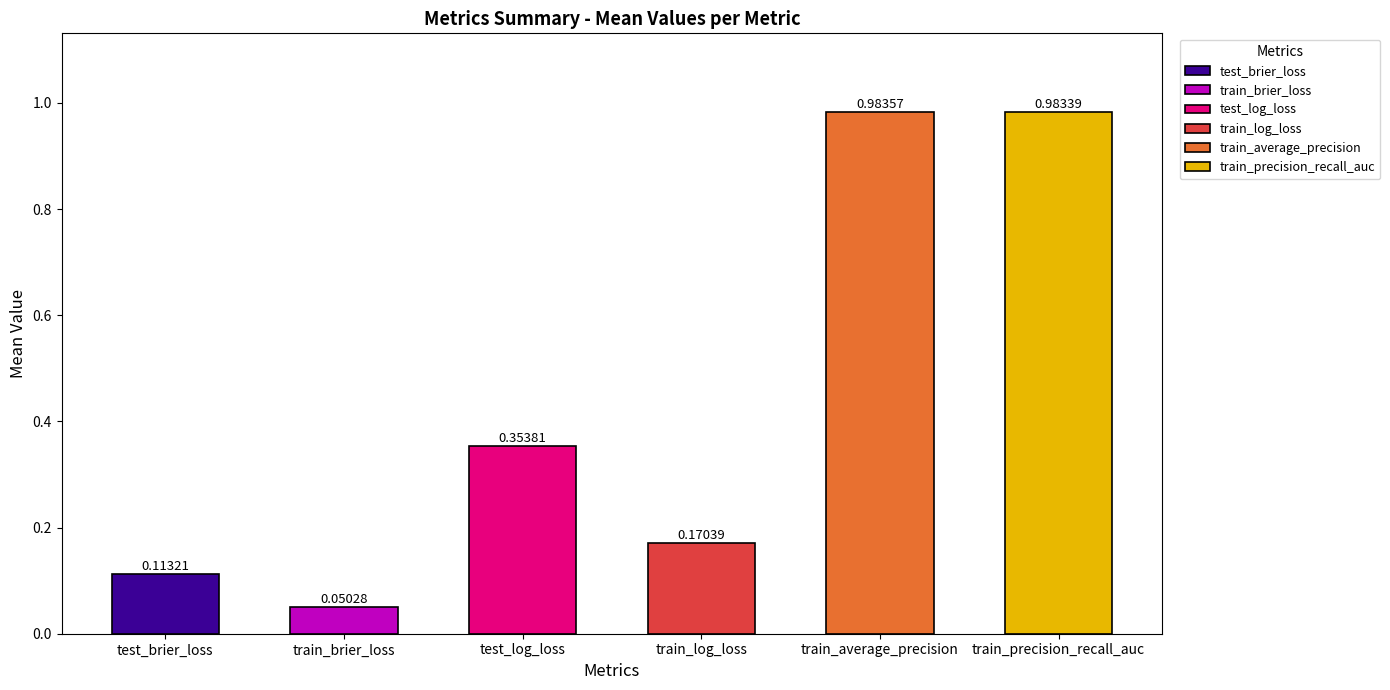

How many bars are there in each group?

6